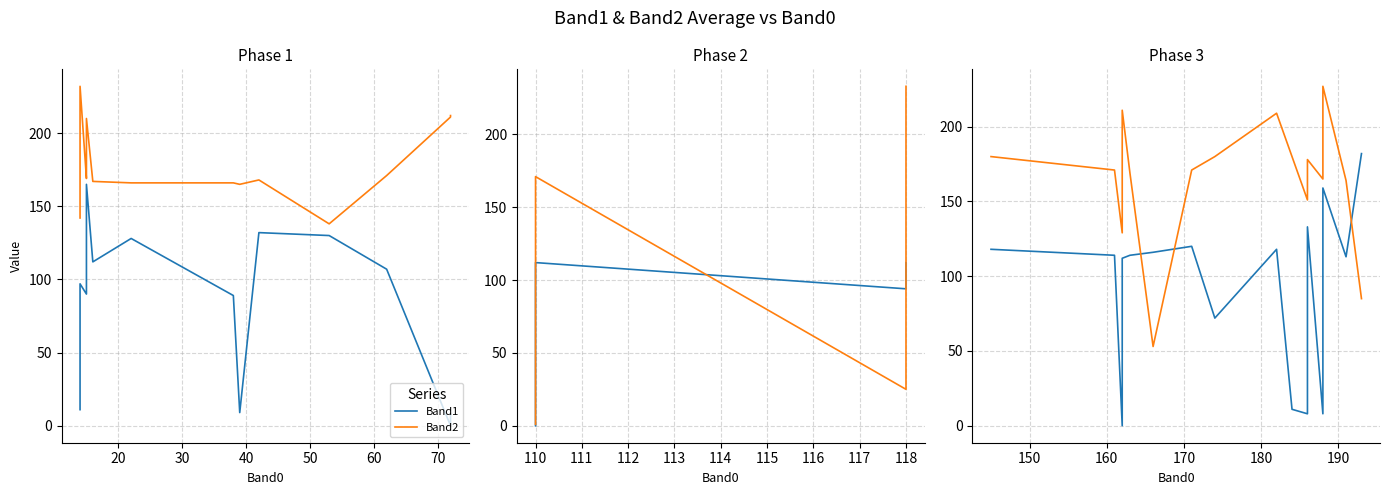

What is the label of the 17th point from the right?

10